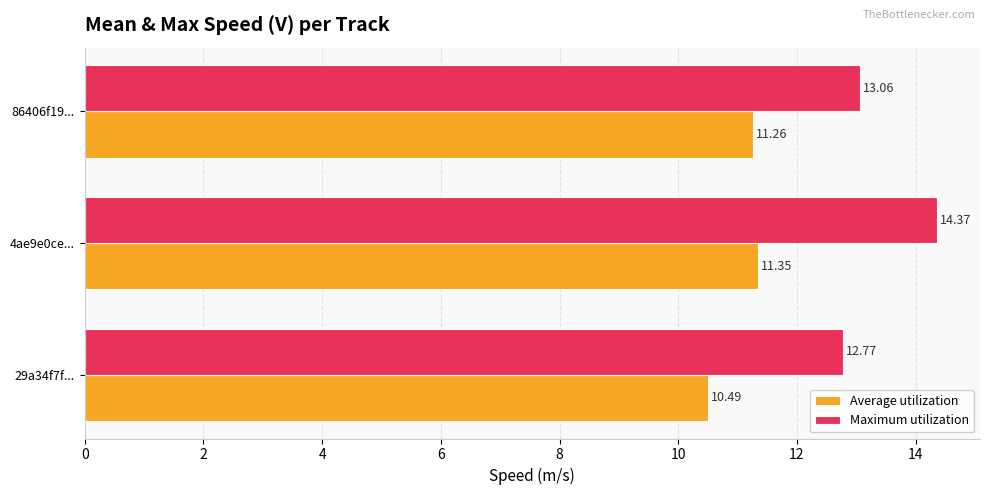

What is the difference between the highest and lowest values at 86406f19...?

1.8